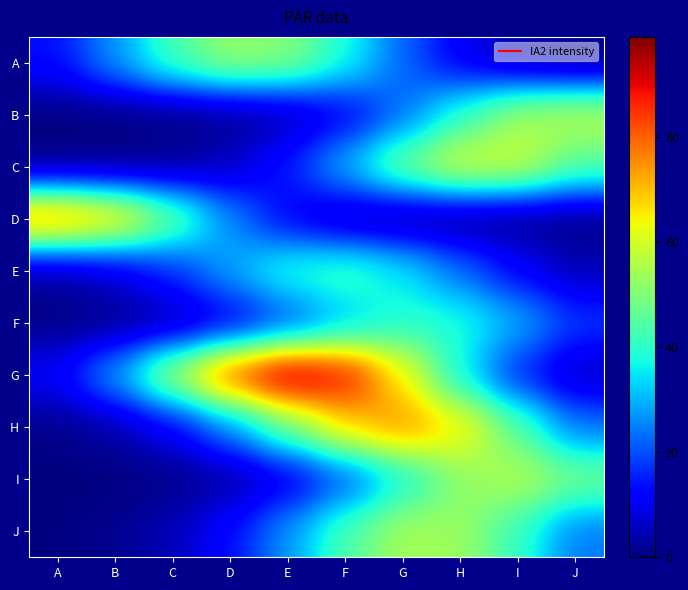

Which series has the largest range (max minus min)?

G